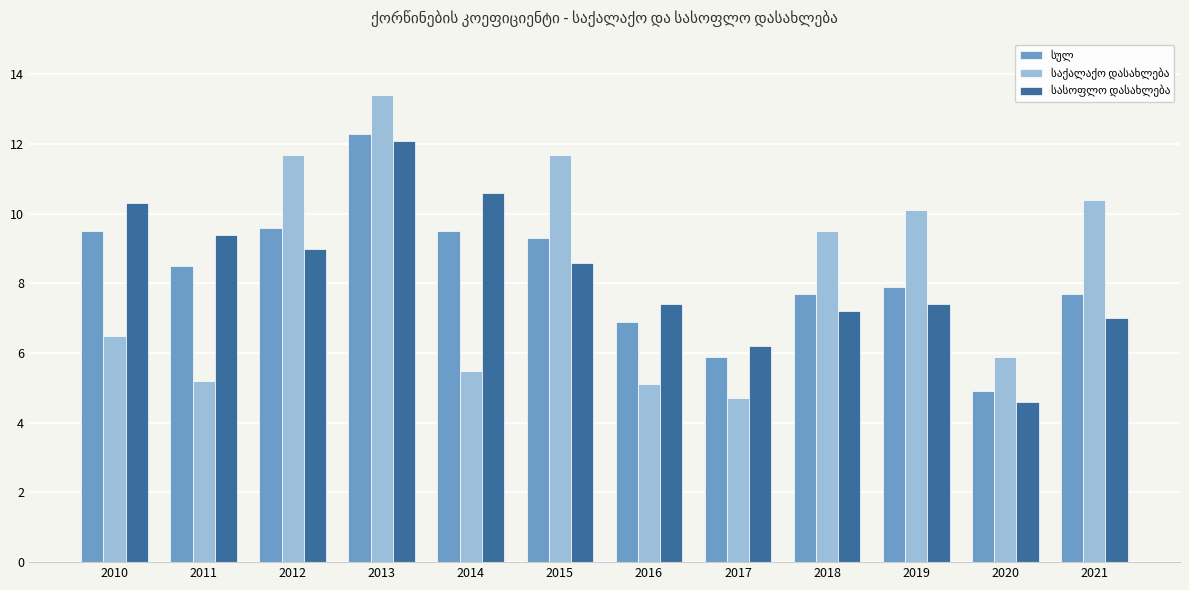

What is the smallest value displayed?

4.6